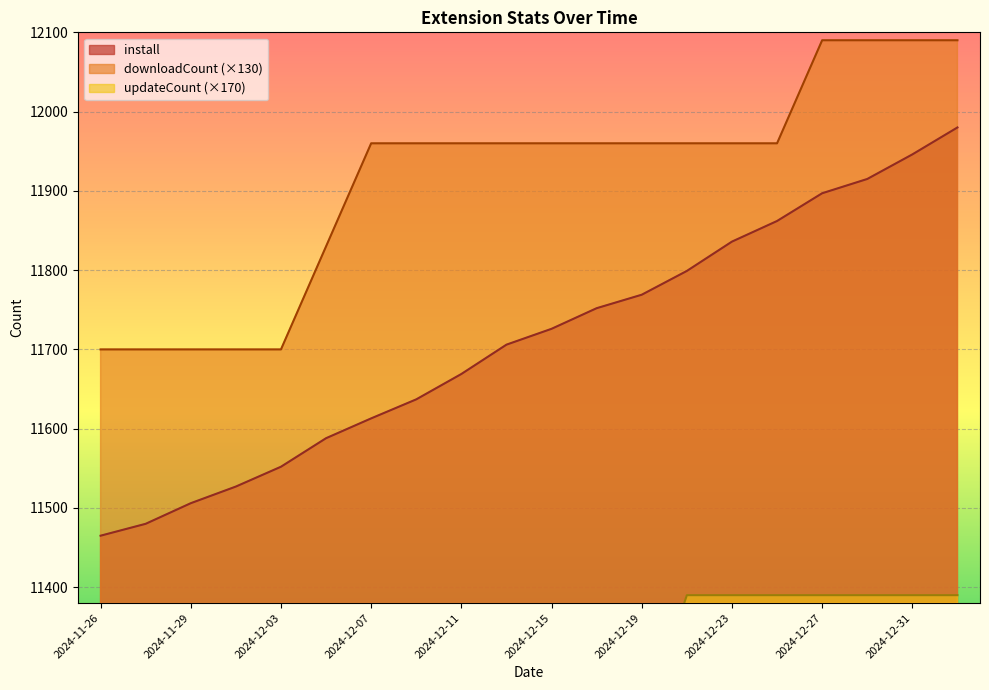

Which has a higher value, 2024-12-11 or 2024-12-17?

2024-12-17